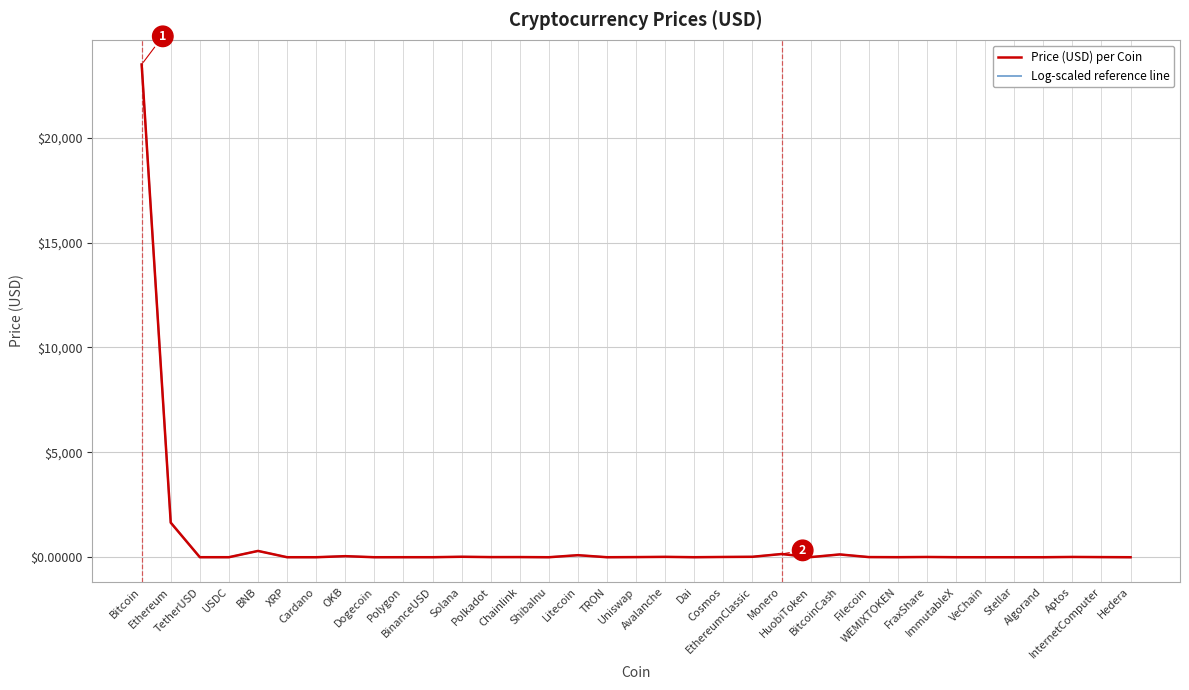

The Log-scaled reference line series shows 27.6 at Litecoin. True or false?

False